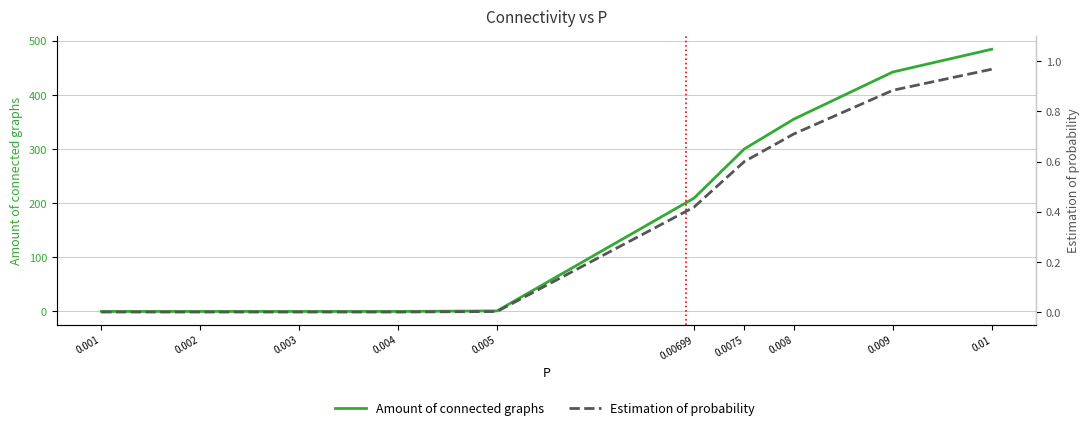

What is the label of the 10th point from the left?

0.01